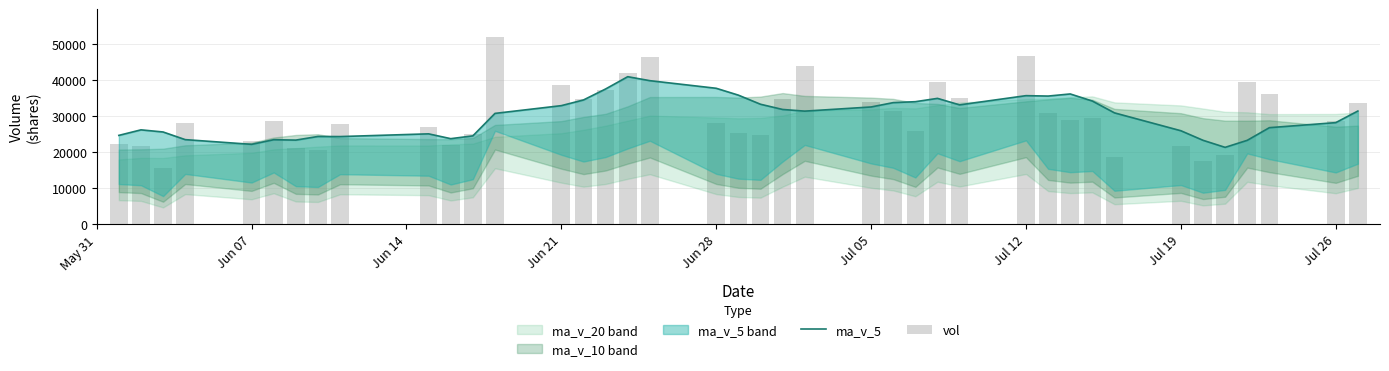

What is the value of the ma_v_5 bar at the 5th from the left?

22236.5